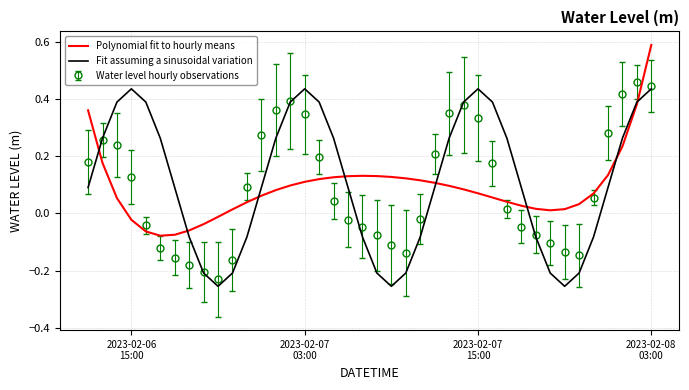

How many times do Polynomial fit to hourly means and Water level hourly observations cross each other?

8